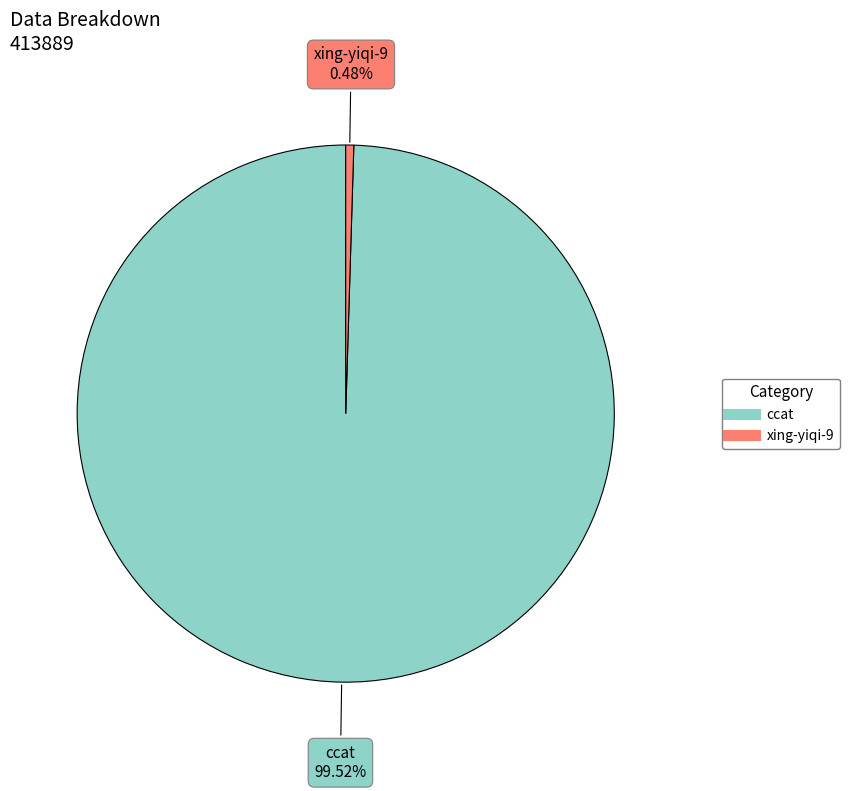

Between xing-yiqi-9 and ccat, which is larger?

ccat